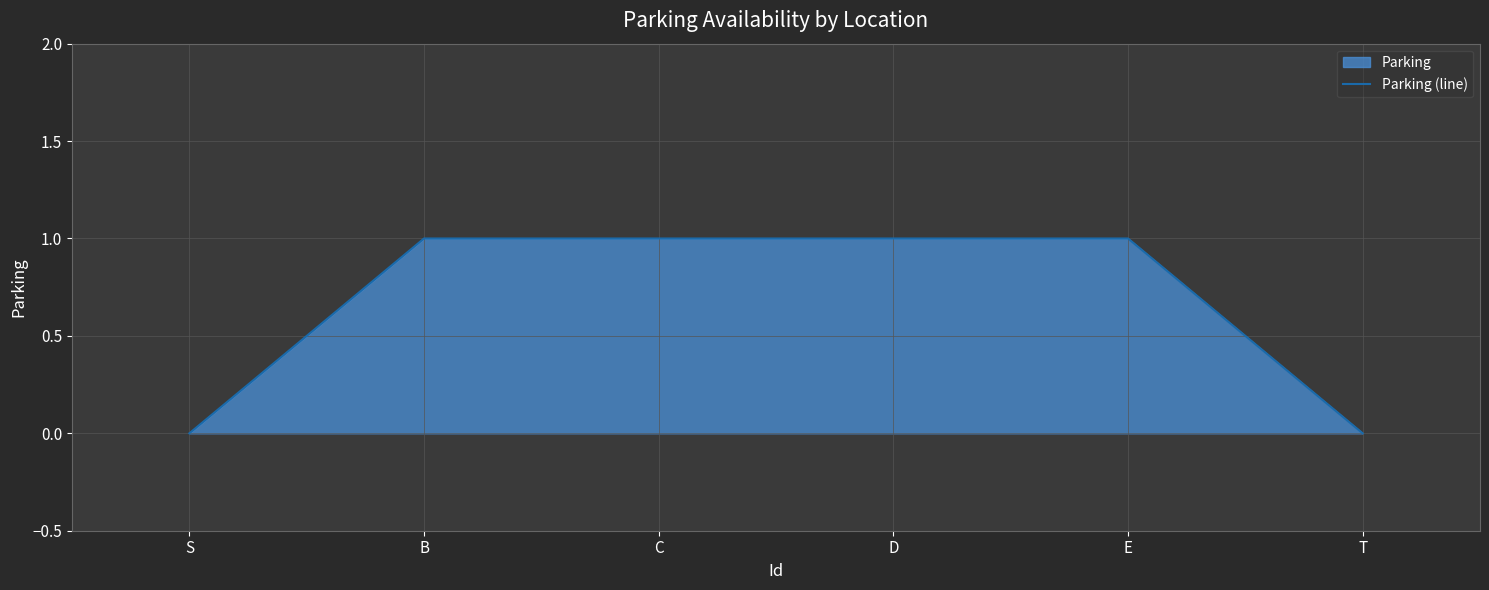

Where is the data nearest to the value 0?

S